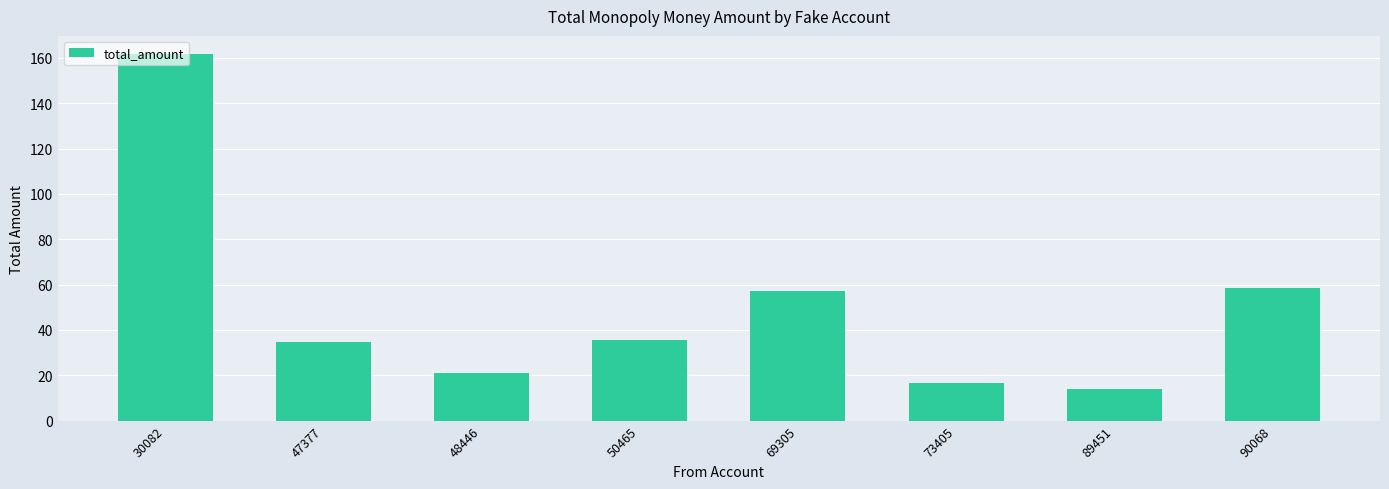

What is the difference between the second highest and minimum values?

44.3